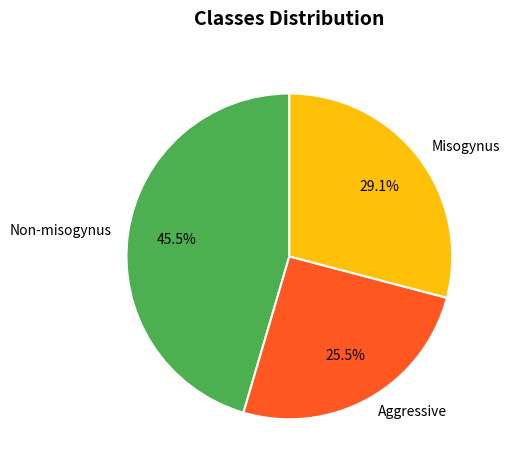

Which has a higher value, Non-misogynus or Aggressive?

Non-misogynus